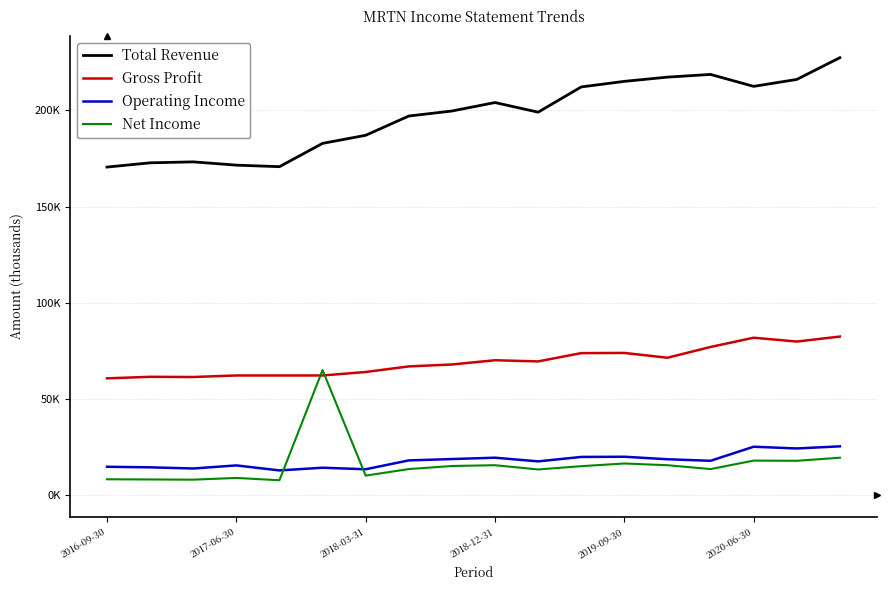

Does the chart have visible grid lines?

Yes